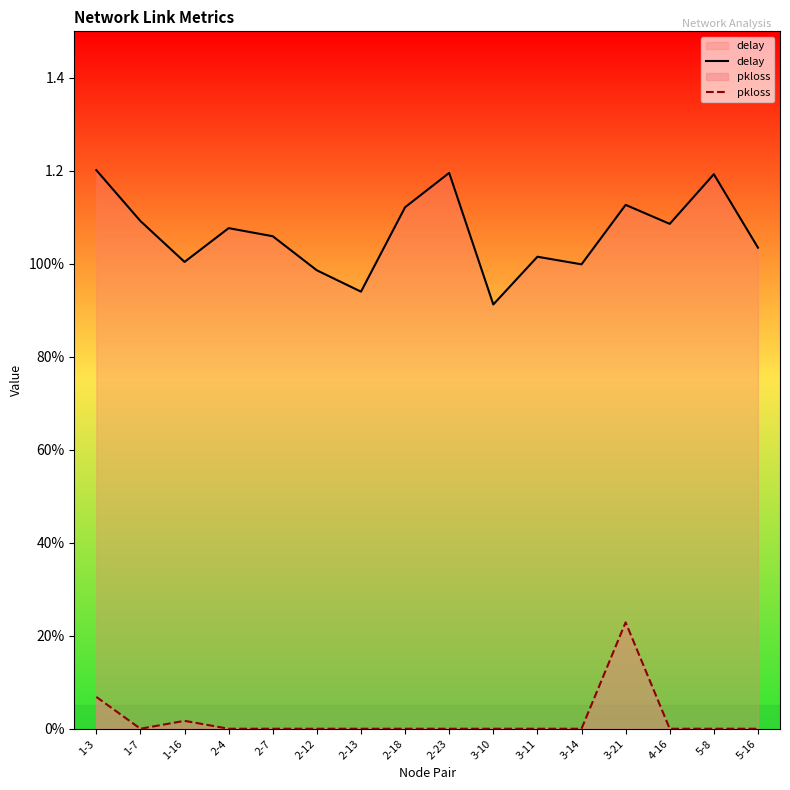

Reading left to right, list all the values displayed in this chart.

delay: 1.2	1.1	1.0	1.1	1.1	1.0	0.9	1.1	1.2	0.9	1.0	1.0	1.1	1.1	1.2	1.0
pkloss: 0.1	0.0	0.0	0.0	0.0	0.0	0.0	0.0	0.0	0.0	0.0	0.0	0.2	0.0	0.0	0.0